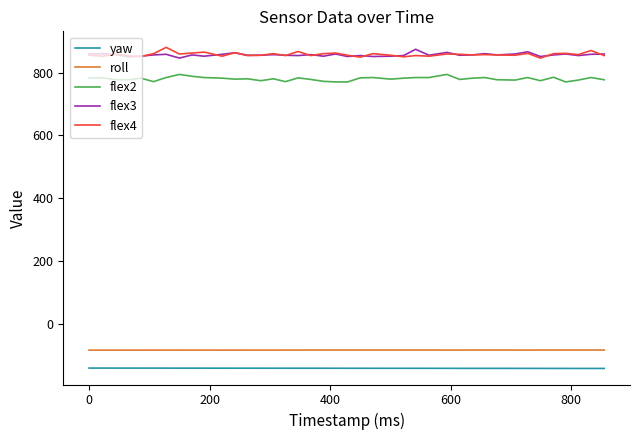

True or false: flex4 and roll cross at least once.

False